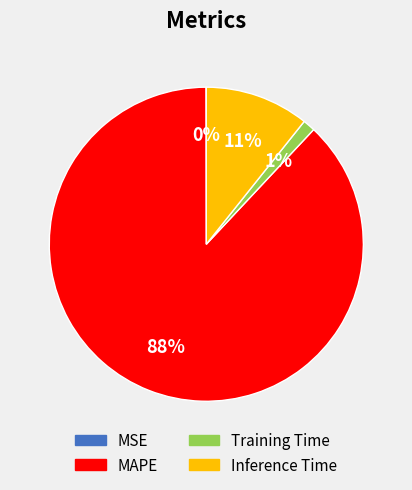

Do Inference Time and Training Time together represent more than half of the pie?

No